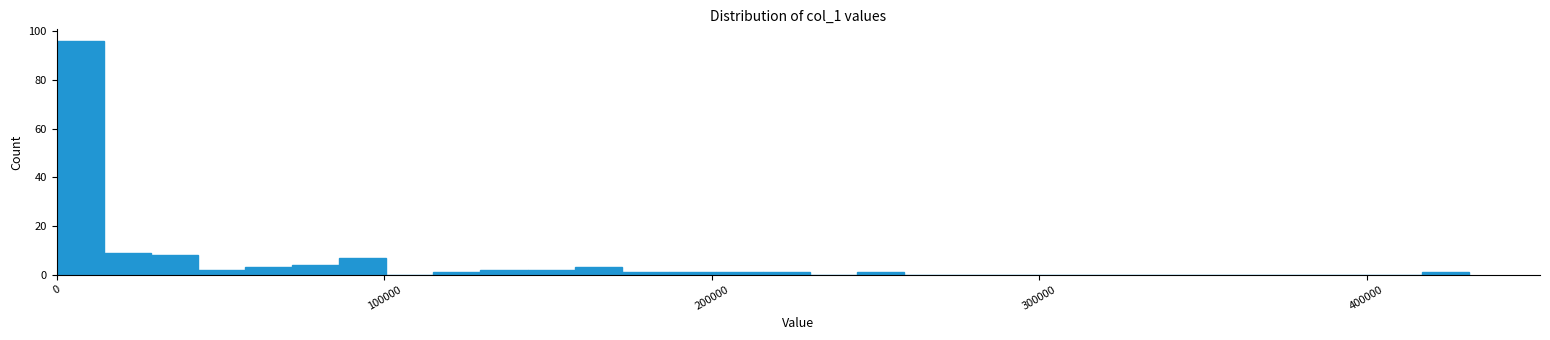

Around what value on the x-axis is the tallest bar? Give the approximate position of its centre, as read against the axis.

10000